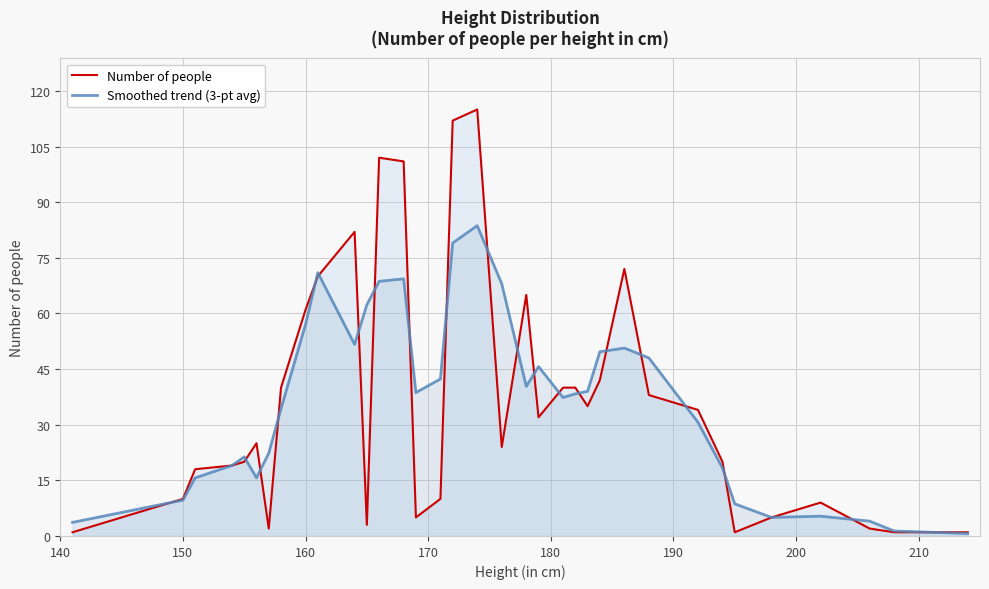

Does the chart have visible grid lines?

Yes